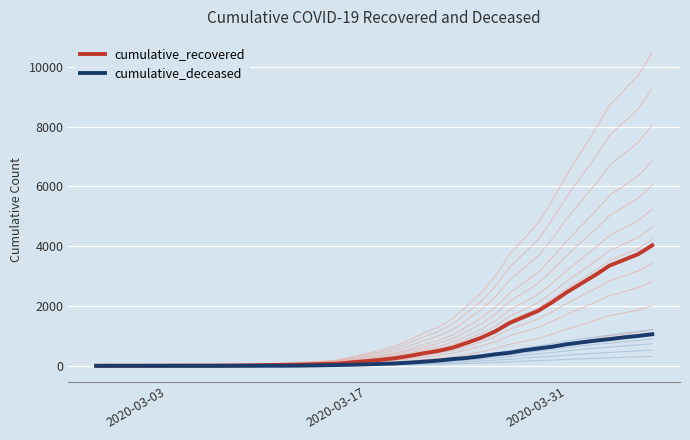

What are all the series names shown in the legend?

cumulative_recovered, cumulative_deceased